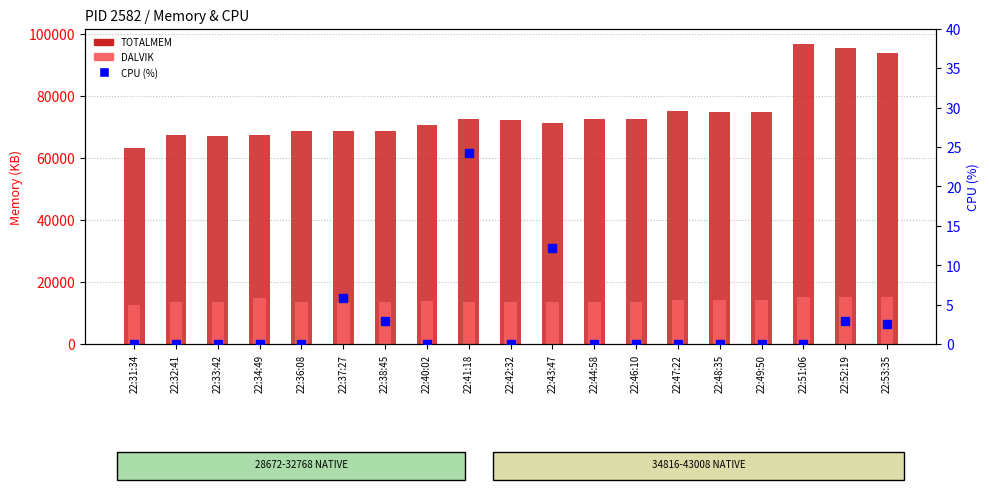

List the series in order of their peak value, highest first.

TOTALMEM, DALVIK, CPU (%)